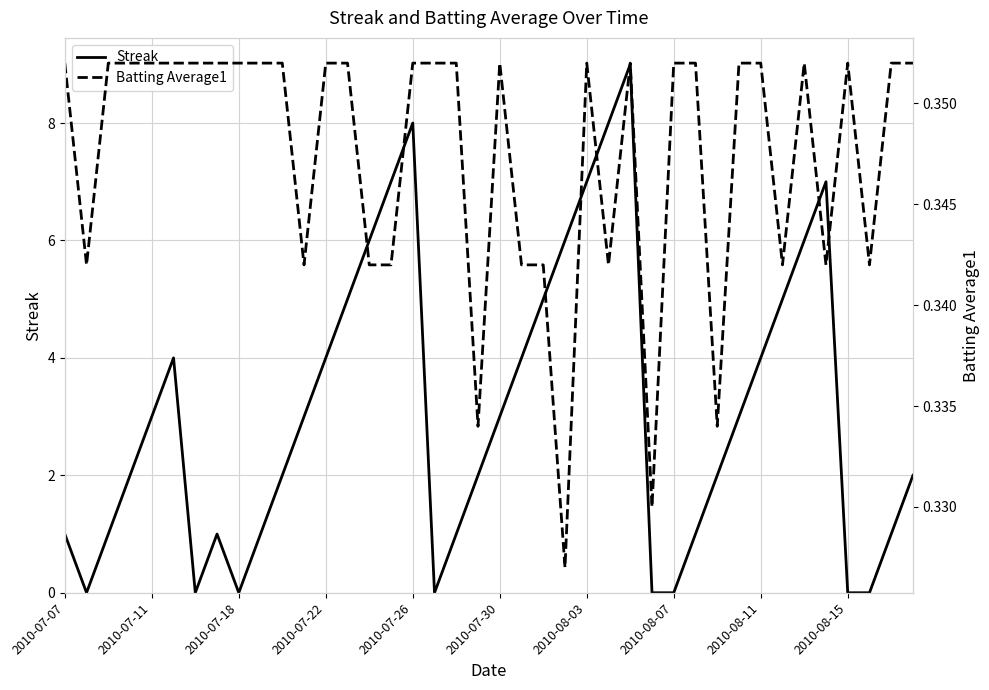

True or false: Streak has a value of 7 at 2010-08-03.

True